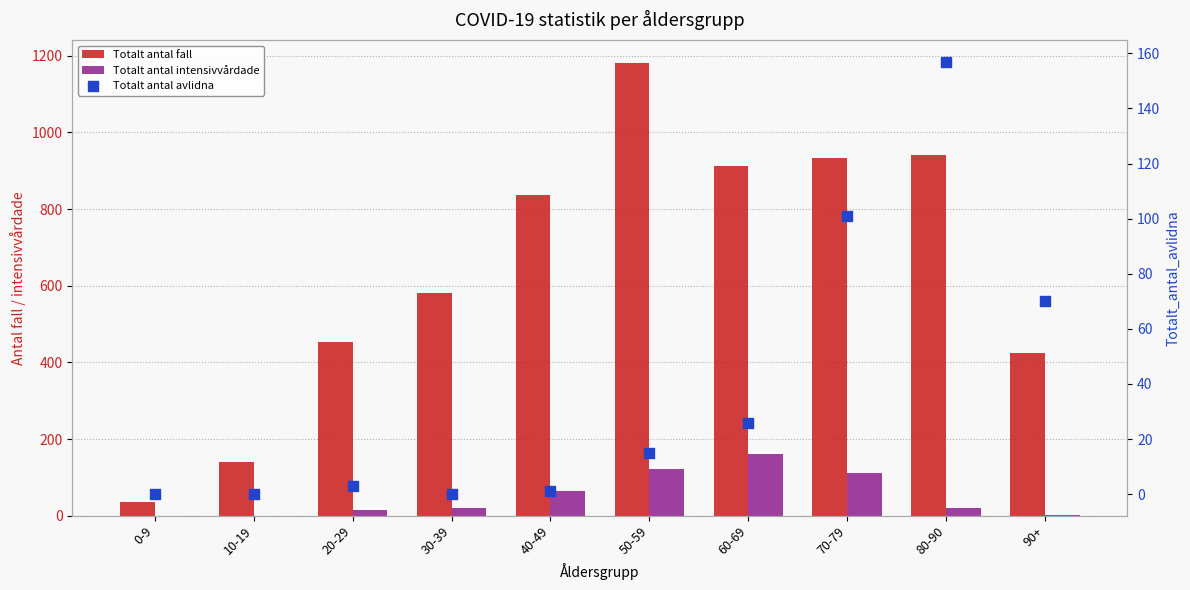

Which series contains the lowest Y value?

Totalt_antal_intensivvårdade